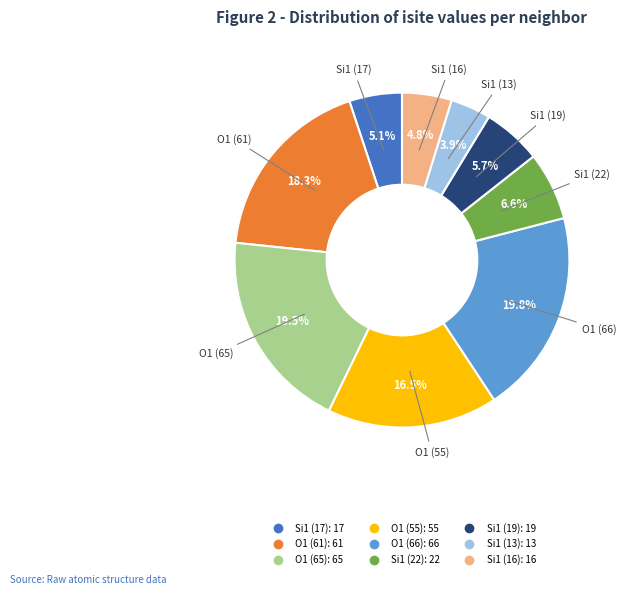

Is there a majority slice in this chart?

No